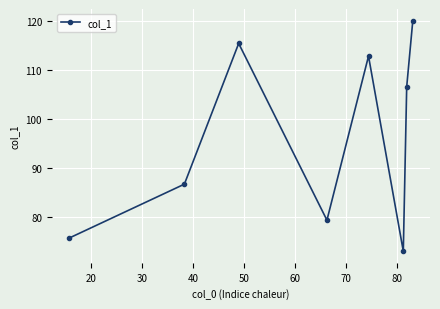

What is the difference between the second highest and second lowest values?

39.7